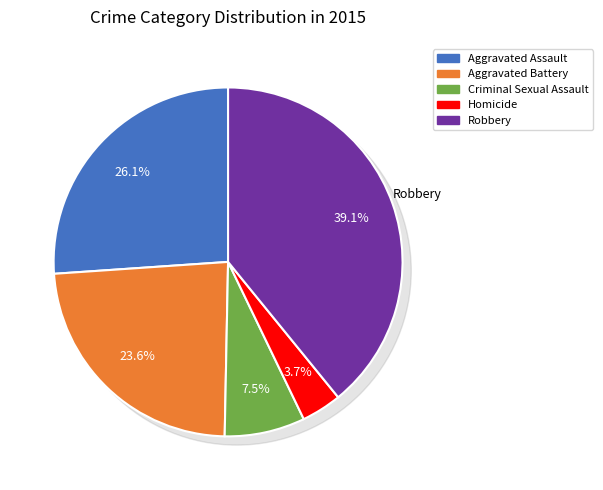

To the nearest percent, what portion does Robbery represent?

39%